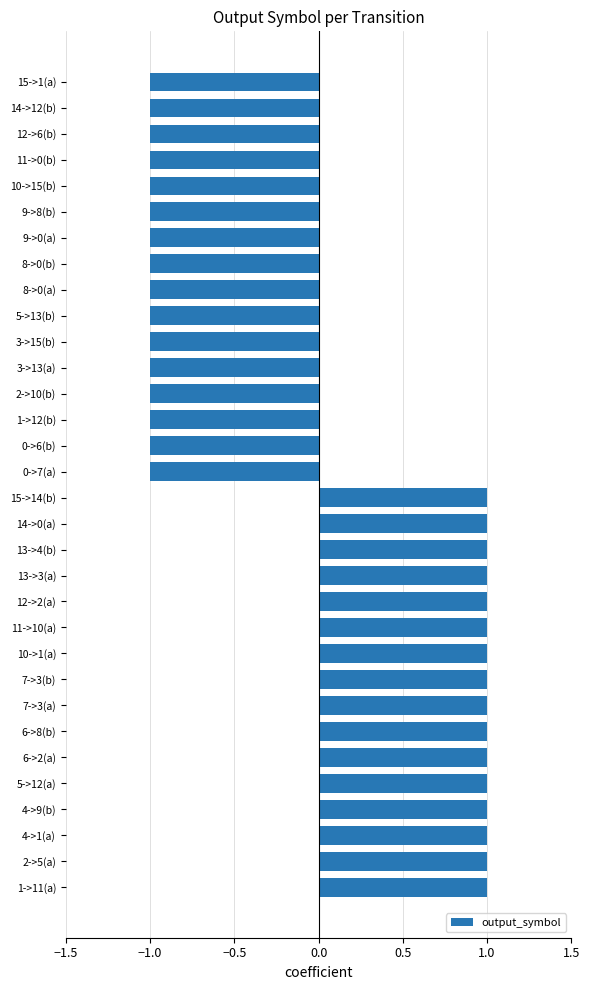

What is the difference between the maximum and minimum values?

2